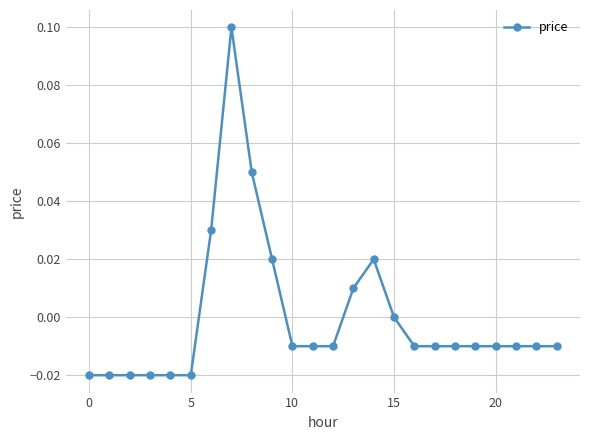

True or false: the data has more than 1 interior local peaks.

True